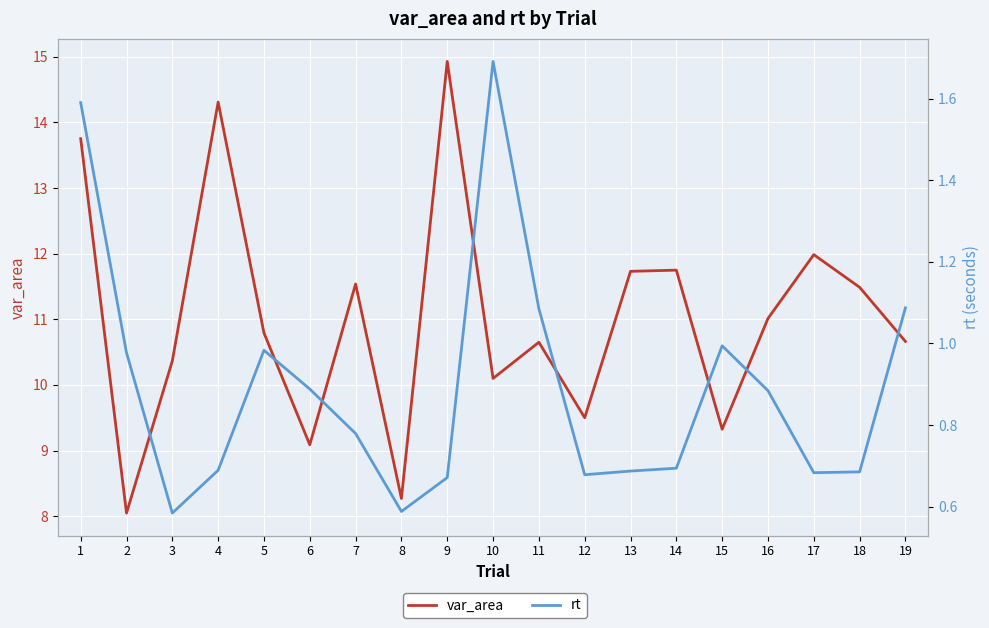

What is the lowest value of the var_area series?

8.0